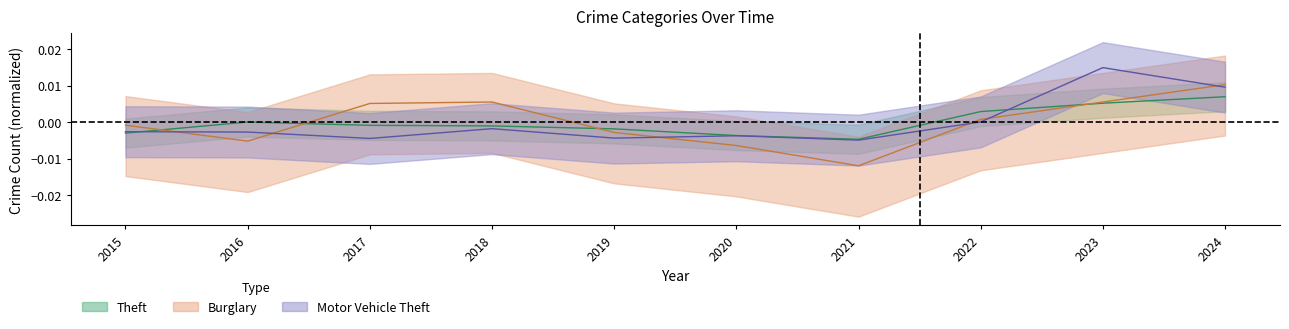

How many values in Motor Vehicle Theft are above zero?

3